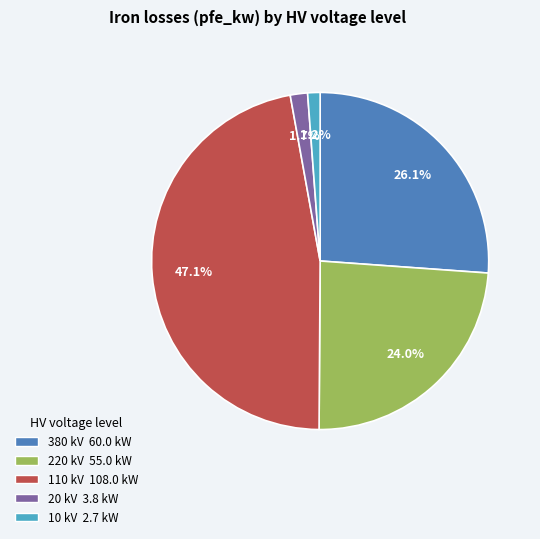

Does any single category account for the majority?

No